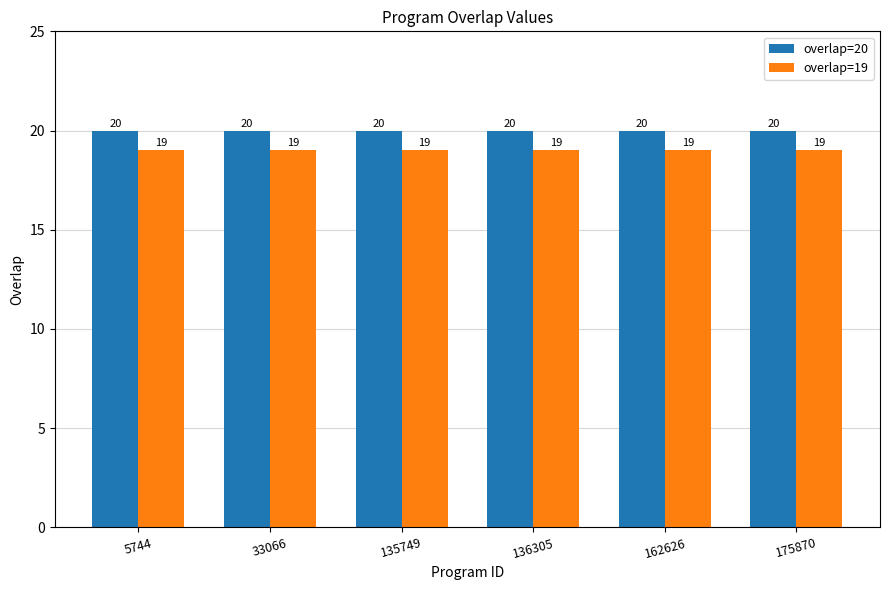

At how many categories does at least one series exceed 19?

6